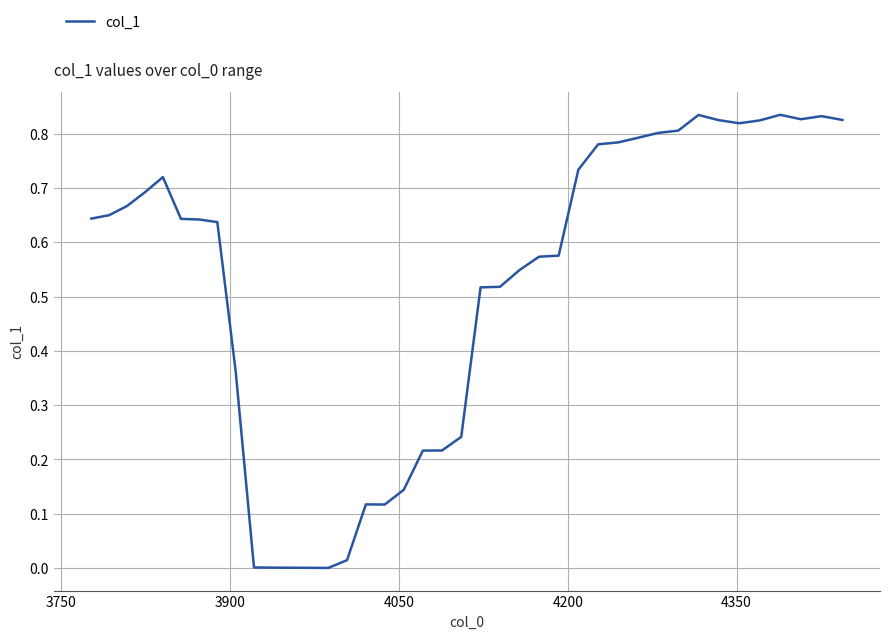

Does the chart display data point markers on the line(s)?

No